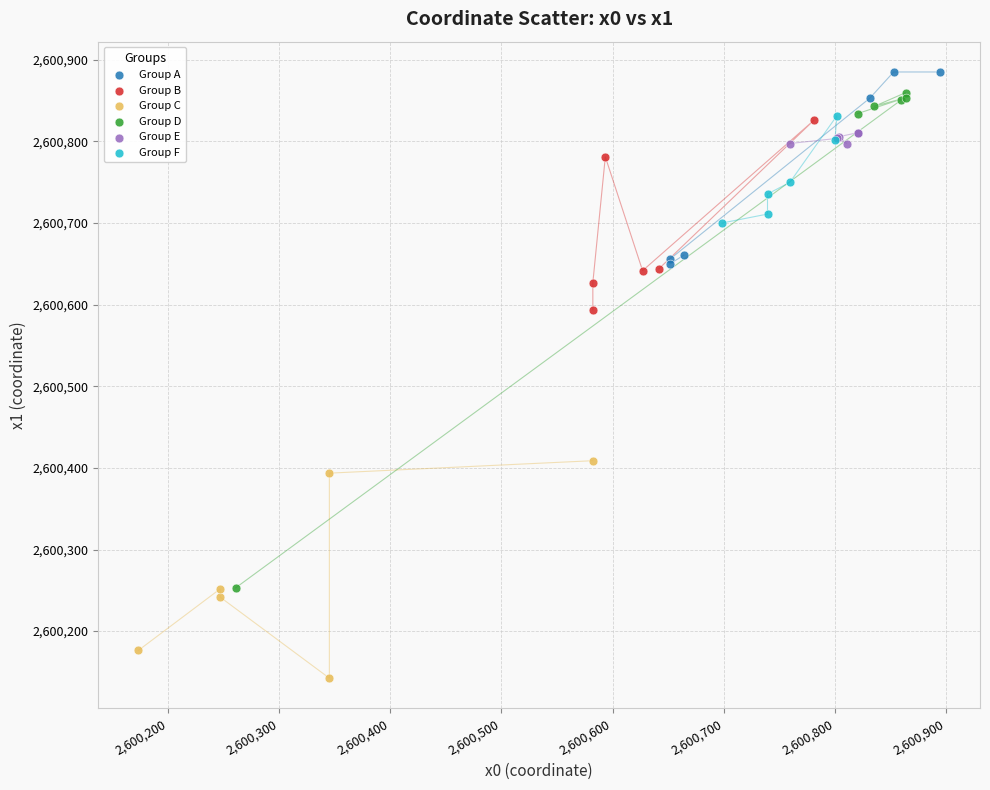

Which series reaches the minimum Y coordinate?

Group C